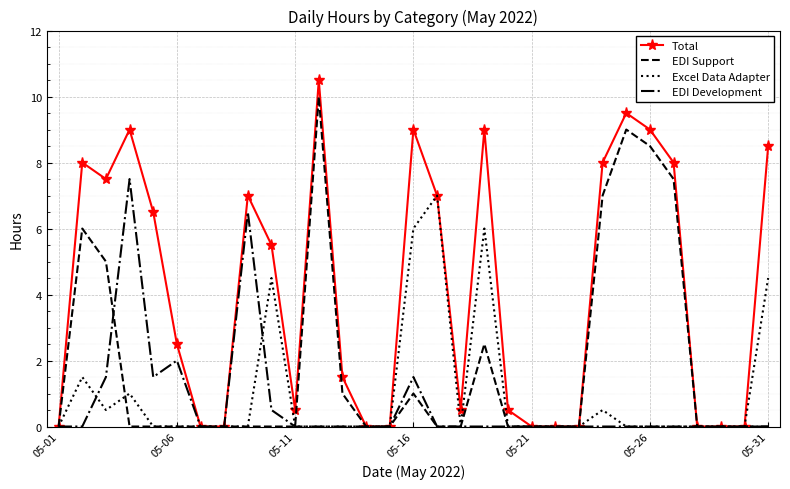

Which series has the largest total across all categories?

Total